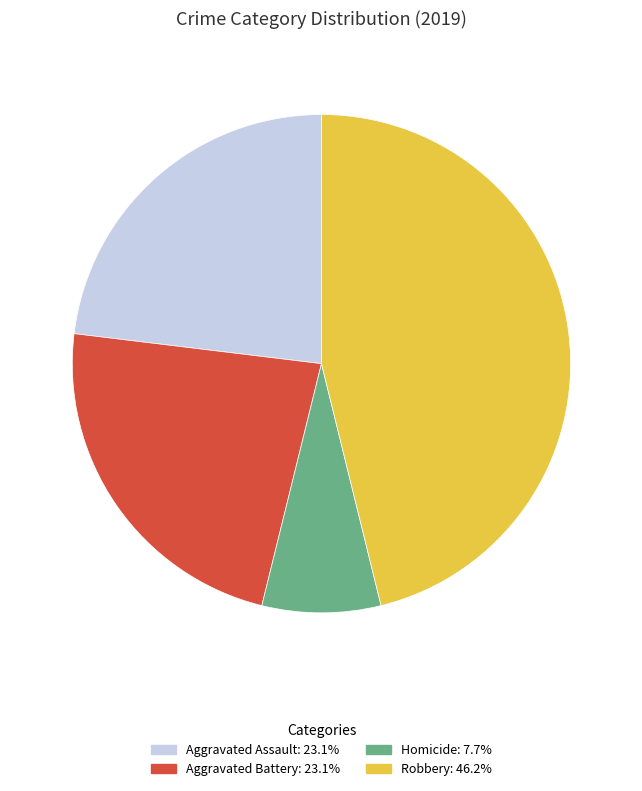

Does any single category account for the majority?

No